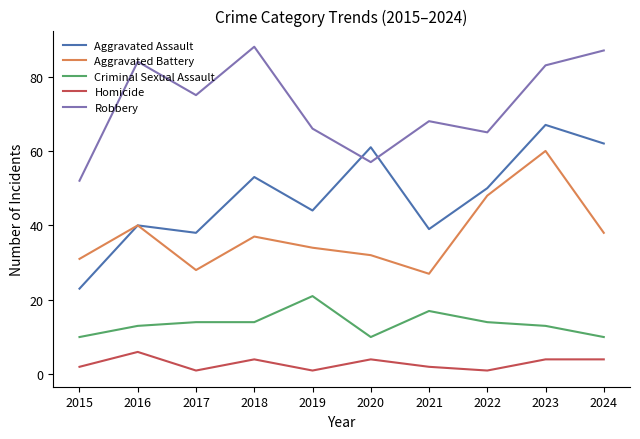

Rank the series at 2024 from lowest to highest value.

Homicide, Criminal Sexual Assault, Aggravated Battery, Aggravated Assault, Robbery